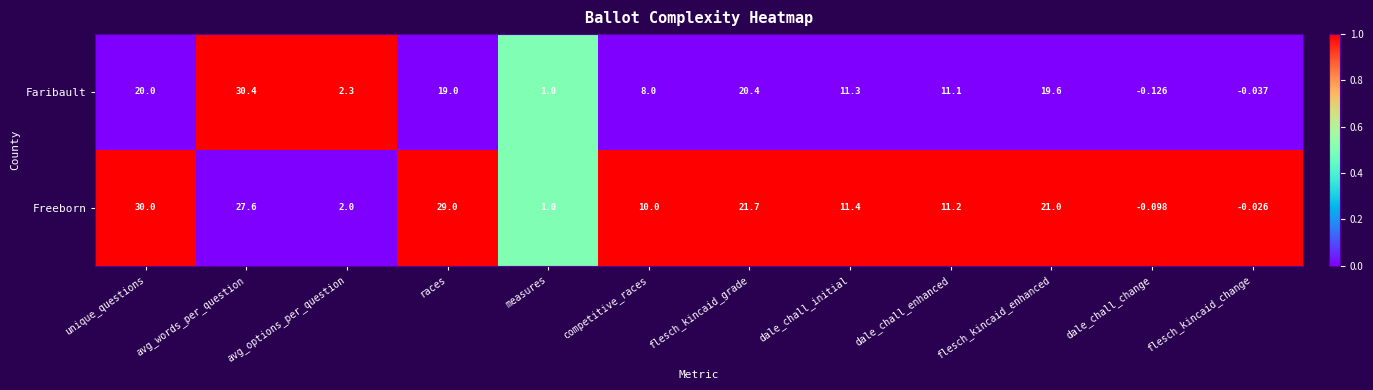

Which series has the largest range (max minus min)?

Faribault